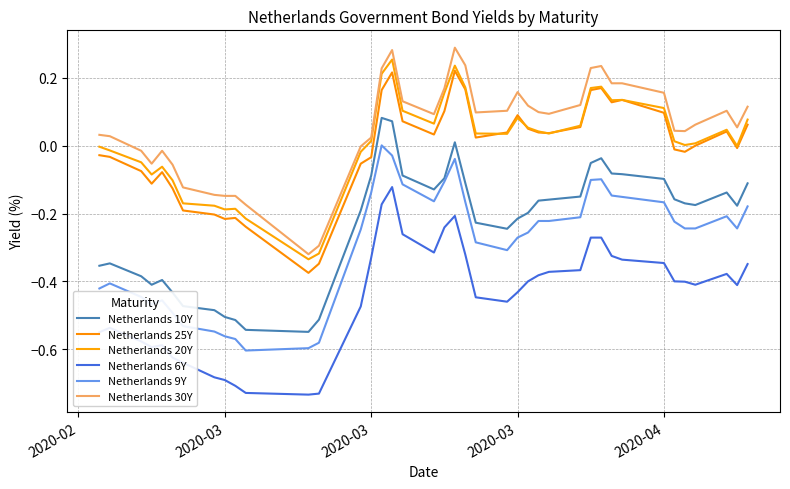

True or false: Netherlands 6Y and Netherlands 20Y cross at least once.

False